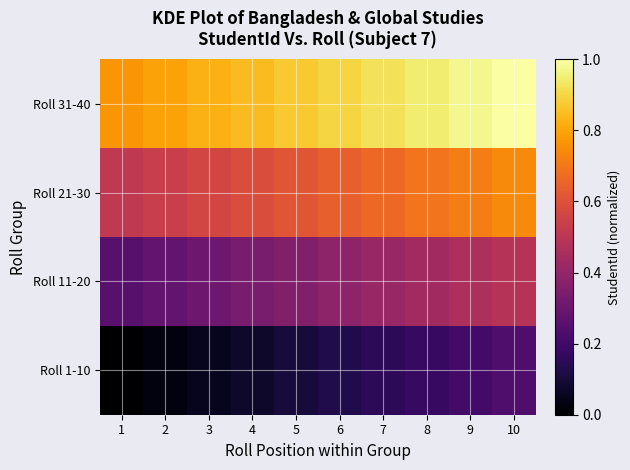

At 1, list the series in order from largest to smallest.

Roll 31-40, Roll 21-30, Roll 11-20, Roll 1-10